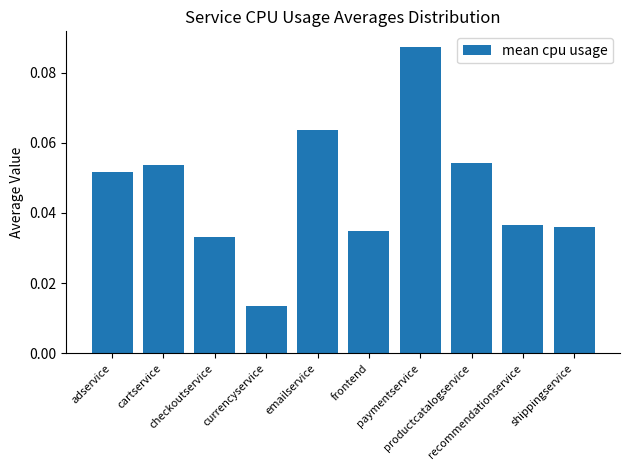

What is the label of the 8th bar from the right?

checkoutservice